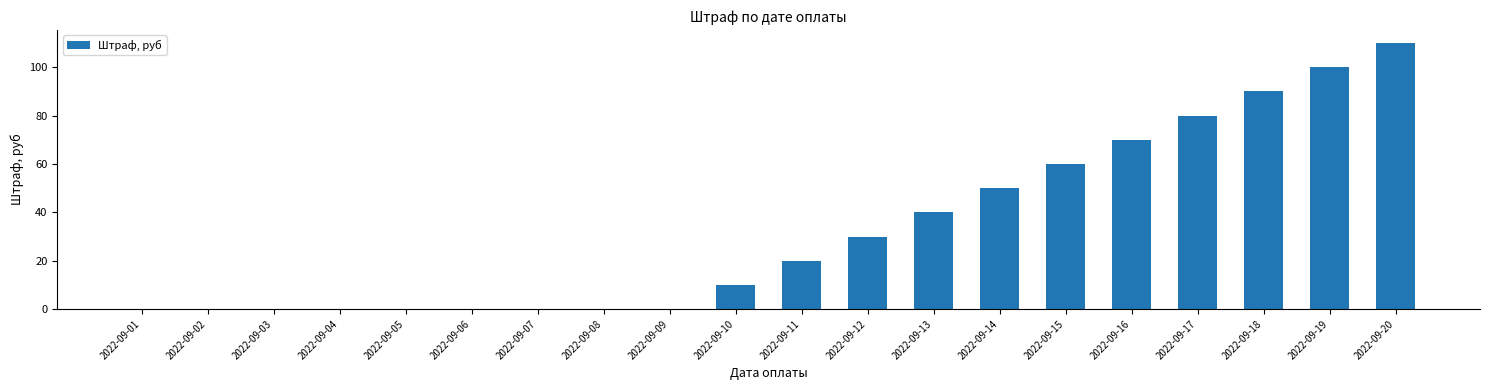

The chart shows a value of 64 at 2022-09-20. True or false?

False